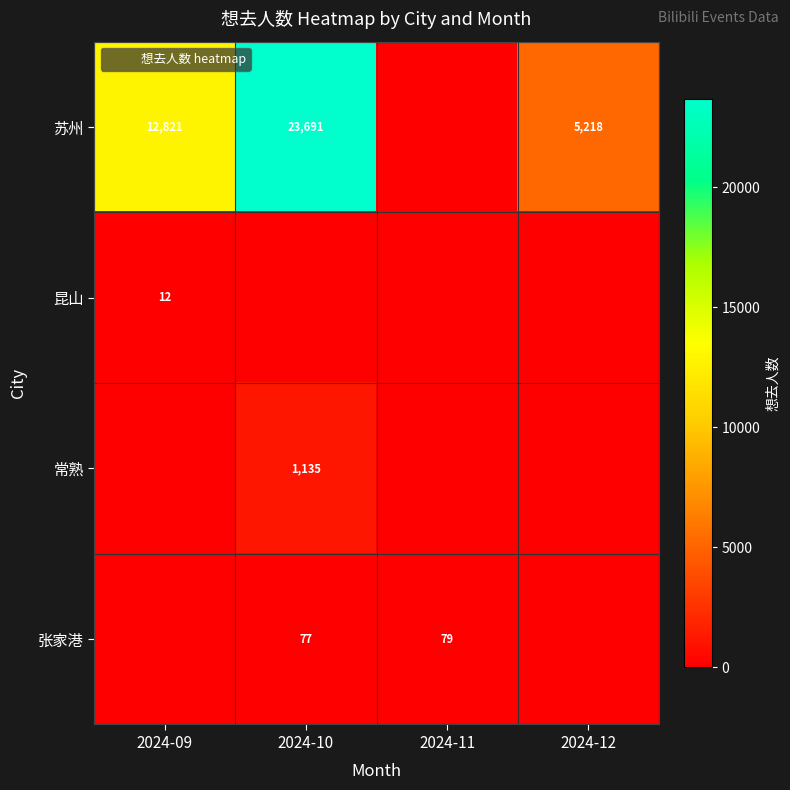

Which label corresponds to the smallest value in the chart?

2024-11